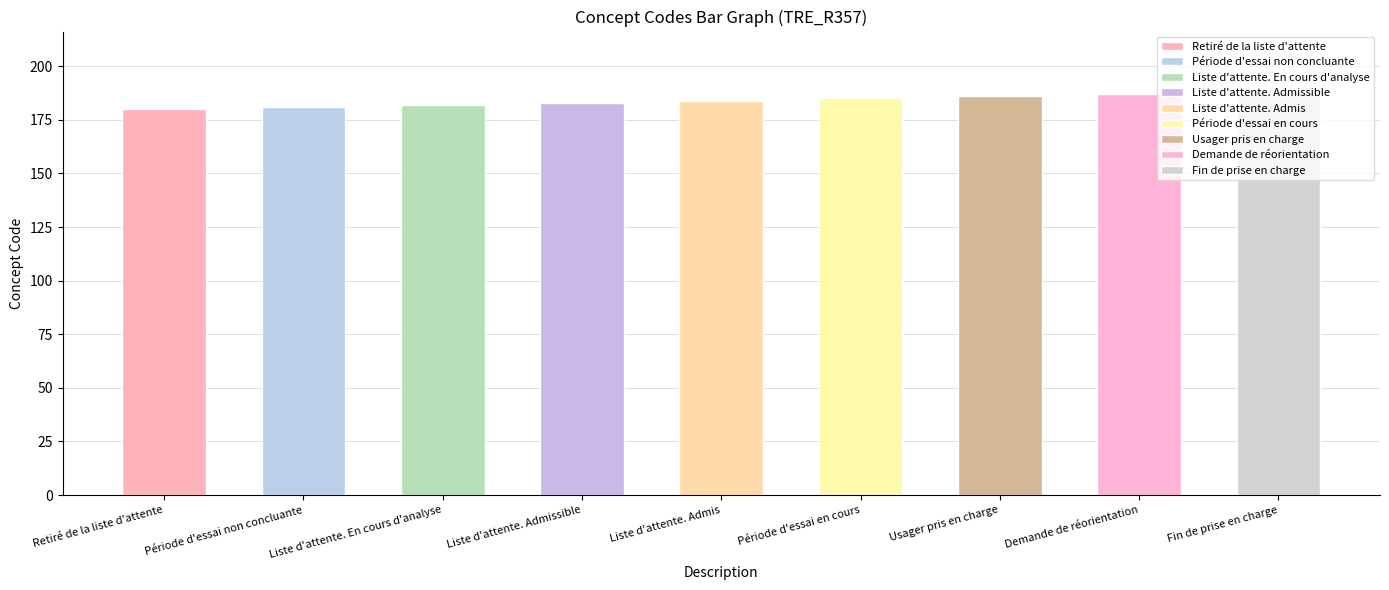

What is the difference between the values at Usager pris en charge and Liste d'attente. Admissible?

3